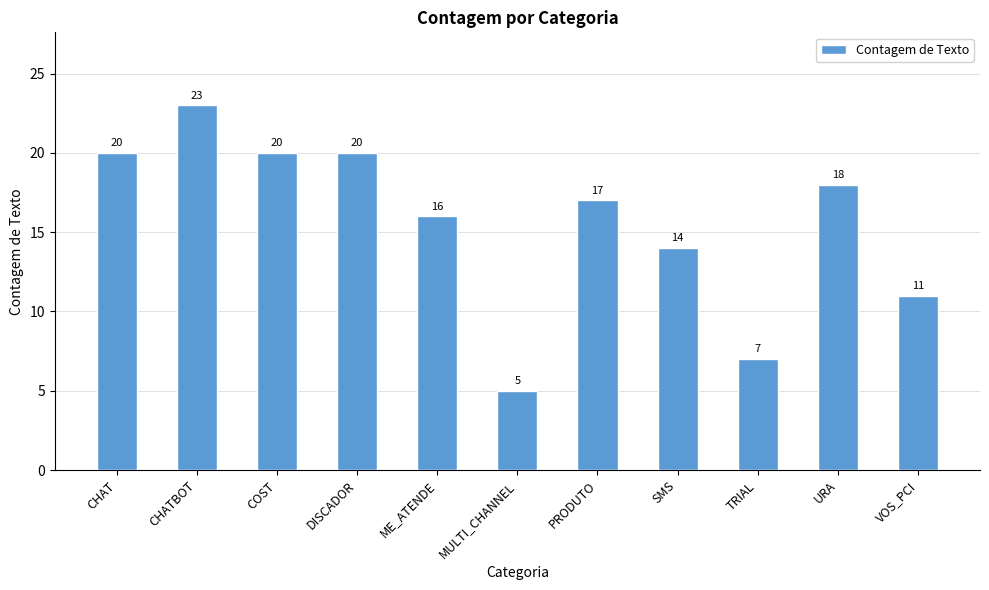

Which category has the highest value across all series?

CHATBOT